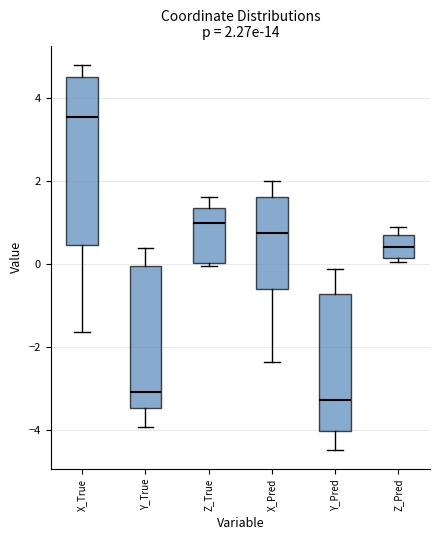

Comparing the boxes themselves (not the whiskers), which one is the tallest?

X_True